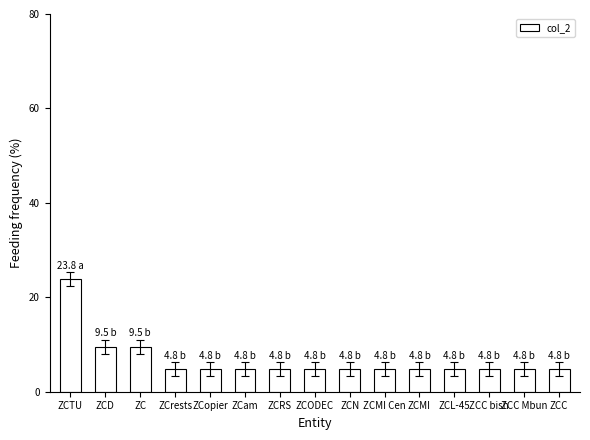

How many bars are there in total?

15